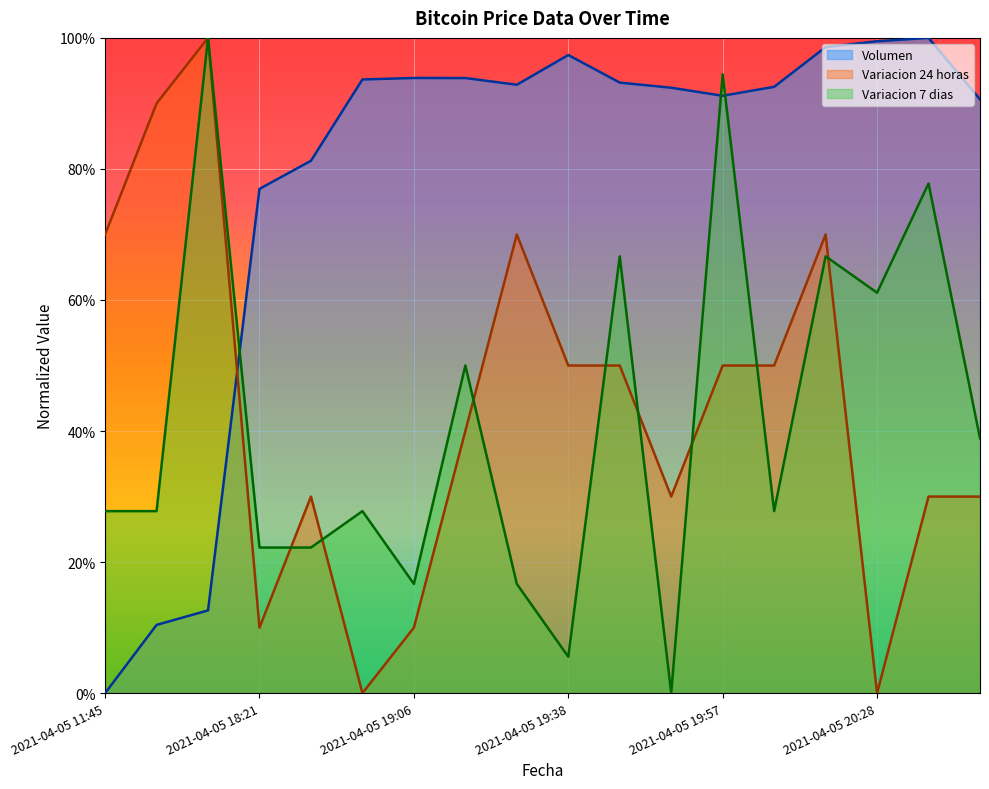

What position from the right is 2021-04-05 19:57?

6